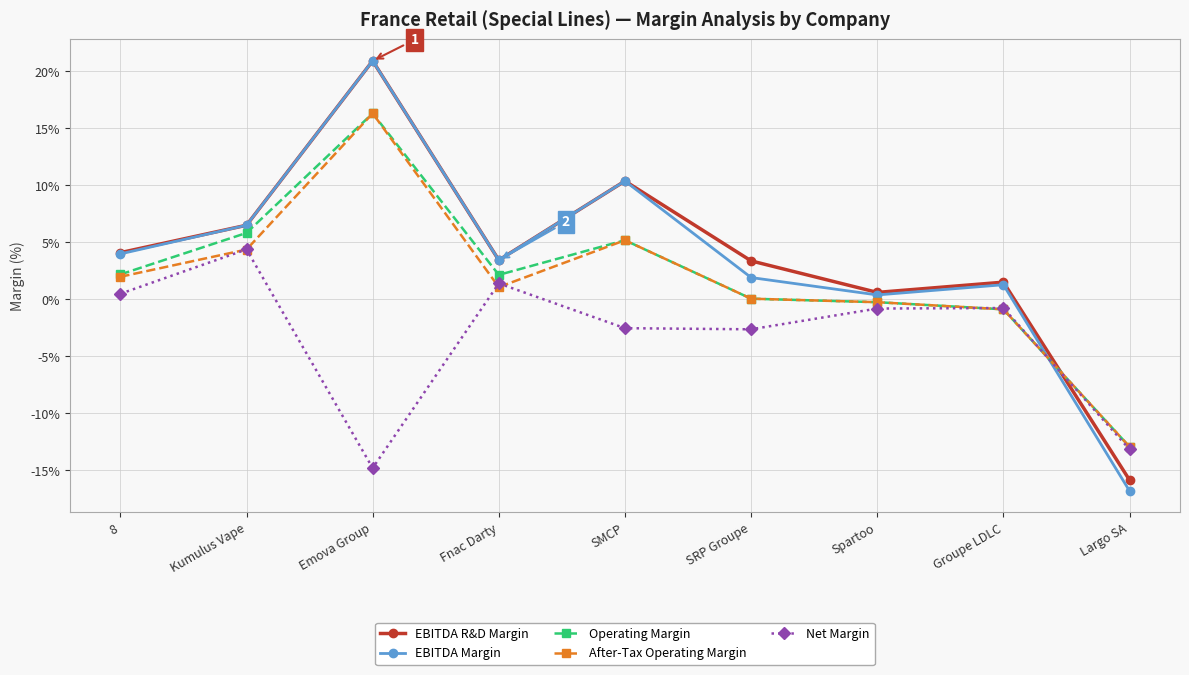

Between which two adjacent categories do EBITDA Margin and After-Tax Operating Margin first intersect?

Groupe LDLC and Largo SA